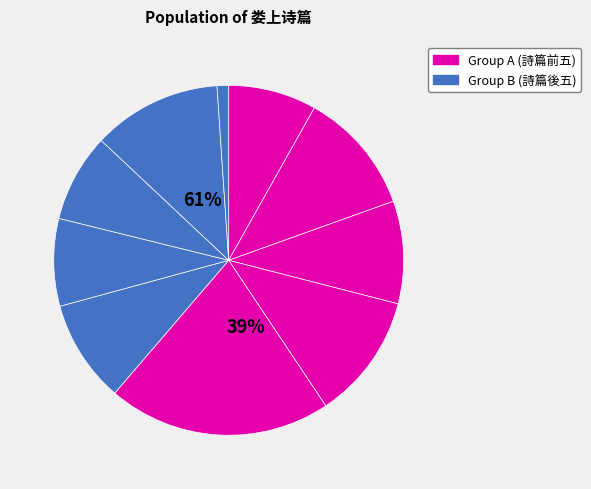

How much of the chart is everything except 娄上纪兴奉柬?

98.9%